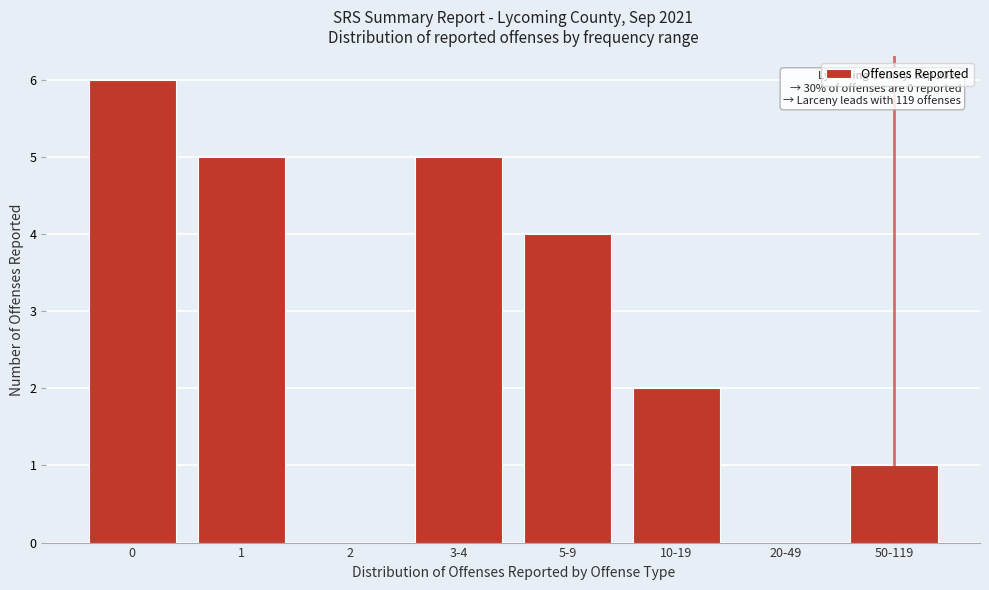

Reading left to right, extract all data points from this chart.

0=6	1=5	2=0	3-4=5	5-9=4	10-19=2	20-49=0	50-119=1